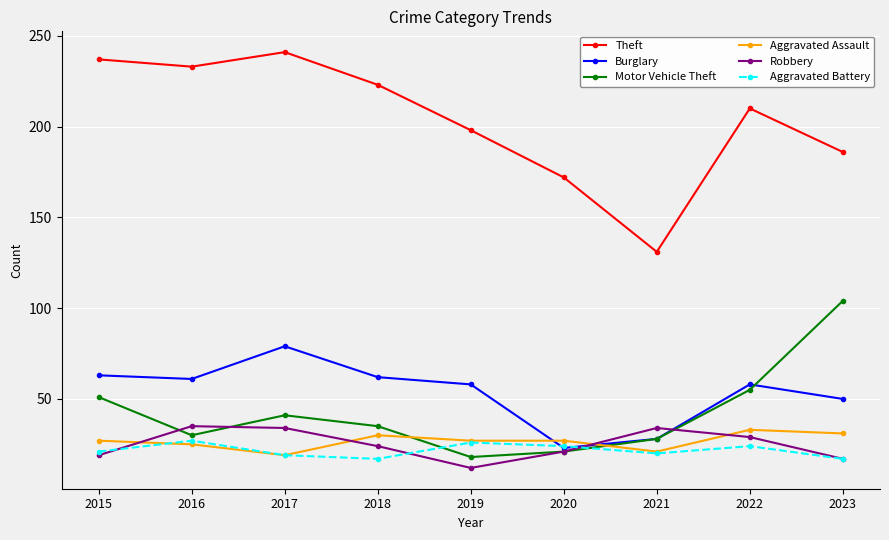

In Motor Vehicle Theft, how many points are higher than both neighbors (excluding endpoints)?

1